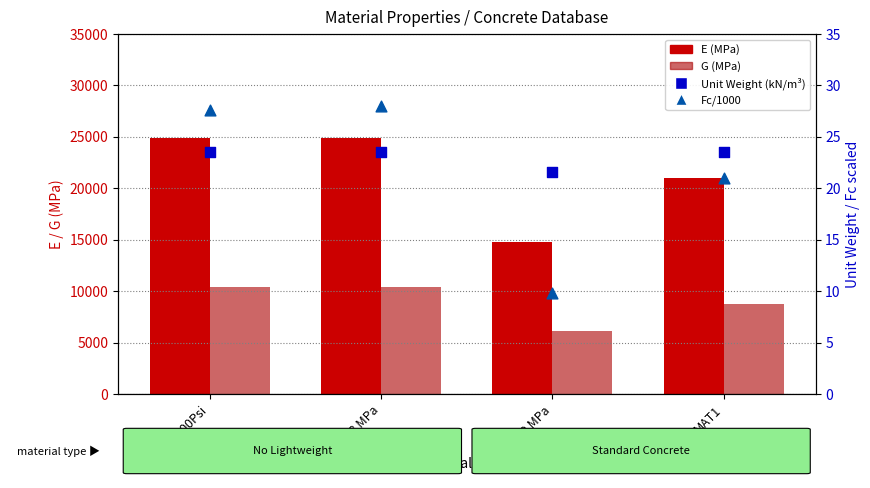

Which series has the widest spread of Y values?

E (MPa)